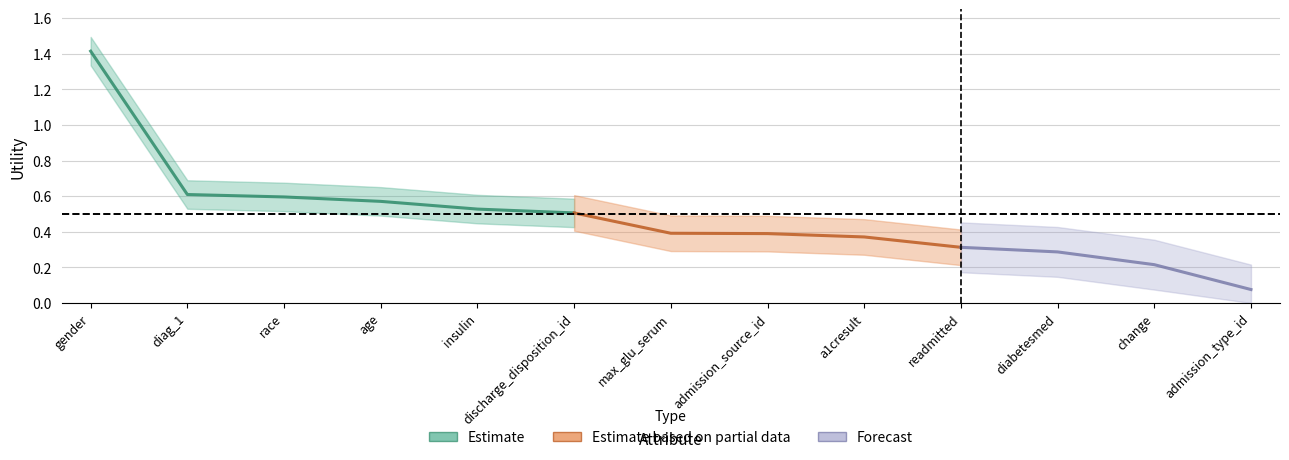

Reading left to right, what are all the values shown in this chart?

1.4	0.6	0.6	0.6	0.5	0.5	0.4	0.4	0.4	0.3	0.3	0.2	0.1